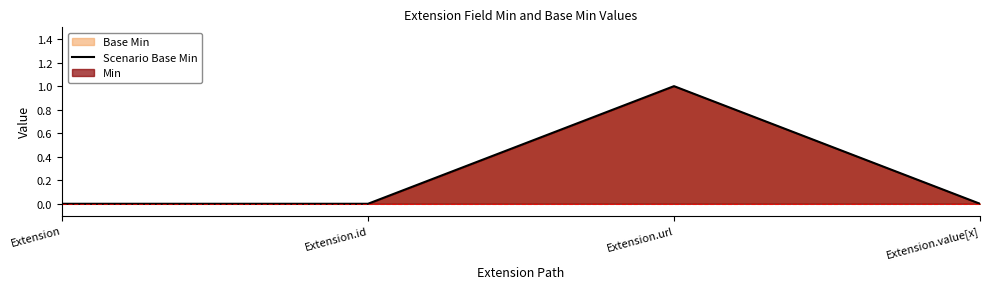

How many lines are shown in the chart?

1